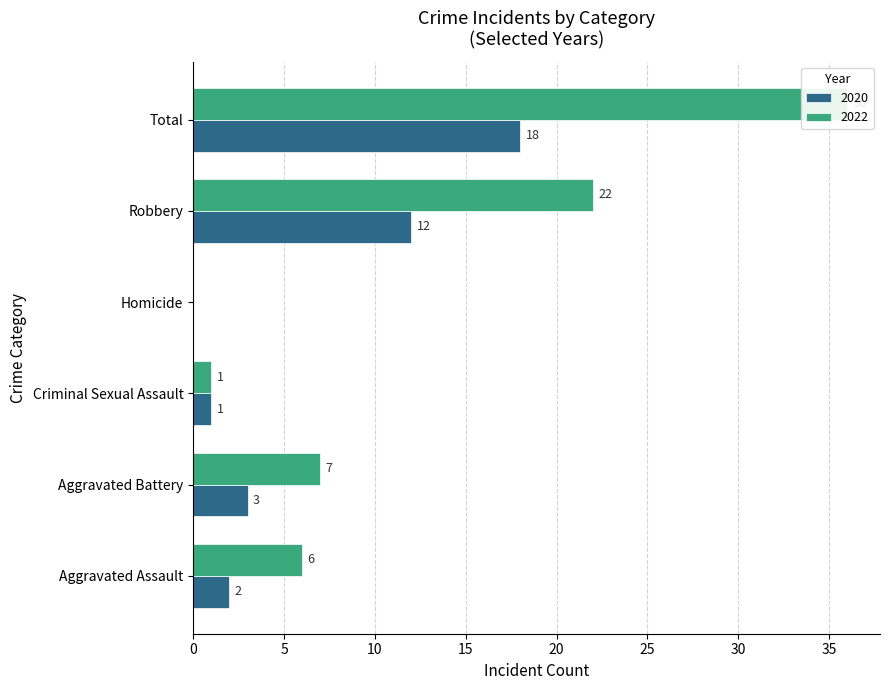

What is the sum of all 2020 values?

36